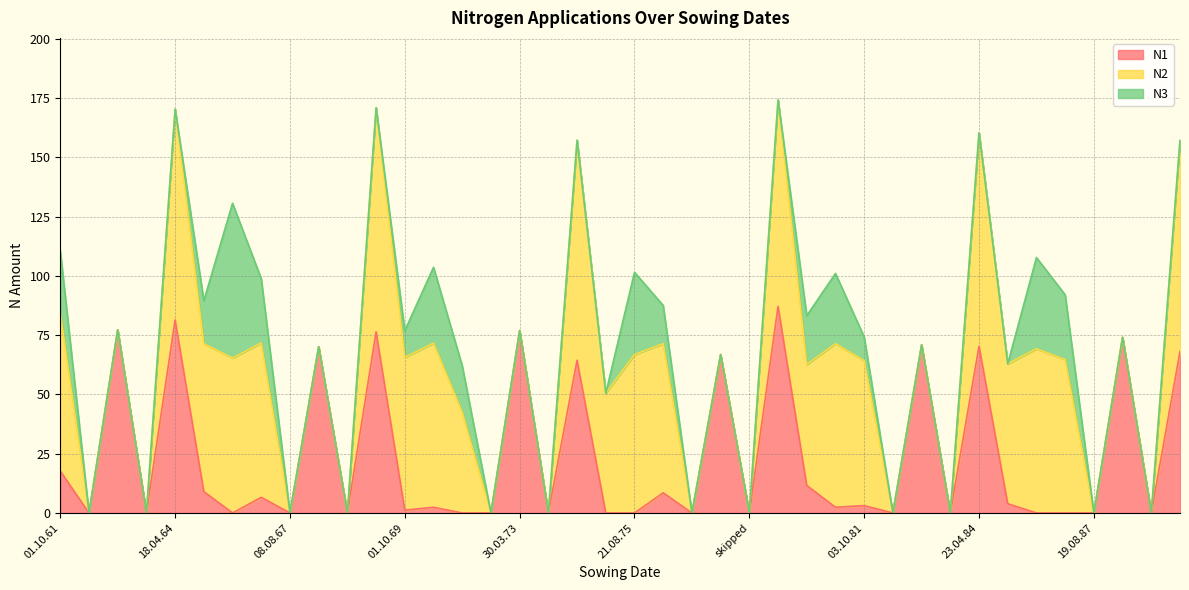

Where is the first local maximum for N3?

16.08.65